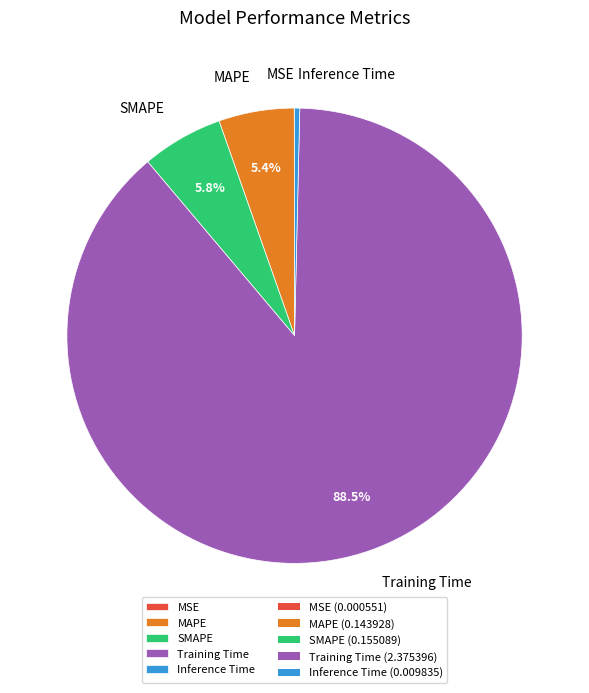

Combined, do Inference Time and Training Time account for over 50%?

Yes